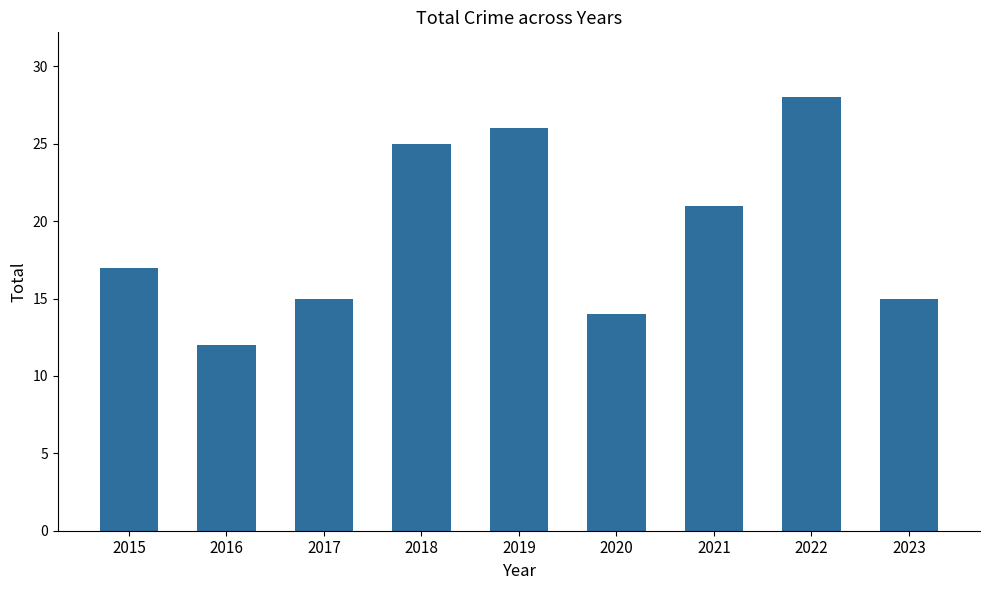

Which has a higher value, 2016 or 2020?

2020